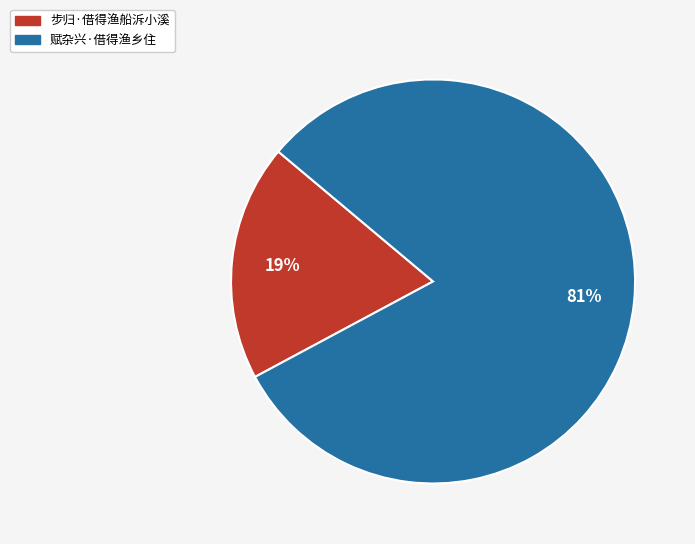

Does 步归·借得渔船泝小溪 represent more than half of the total?

No